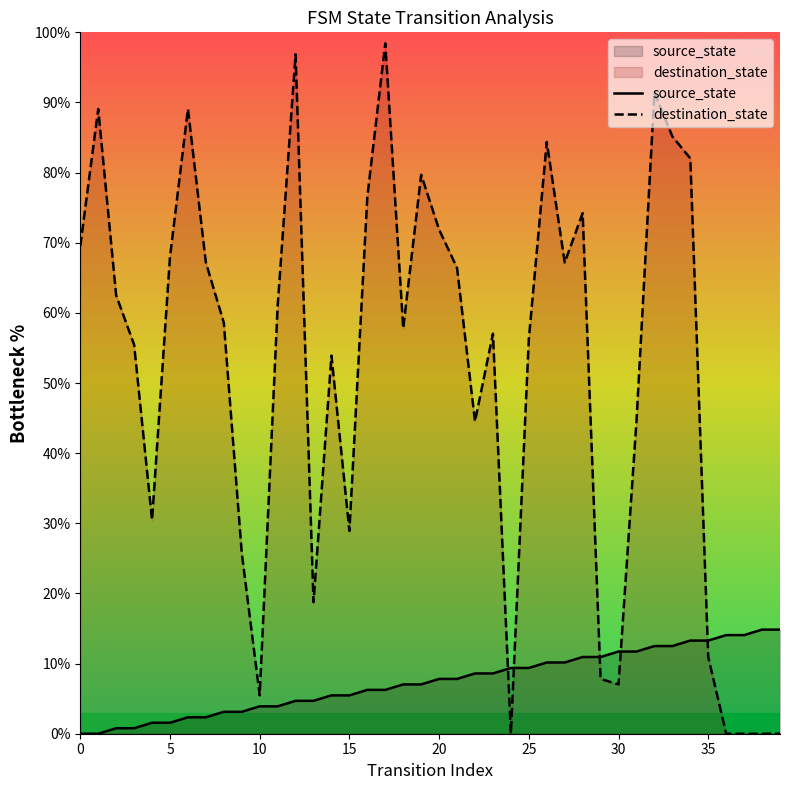

Where does the source_state series first go above 7?

18